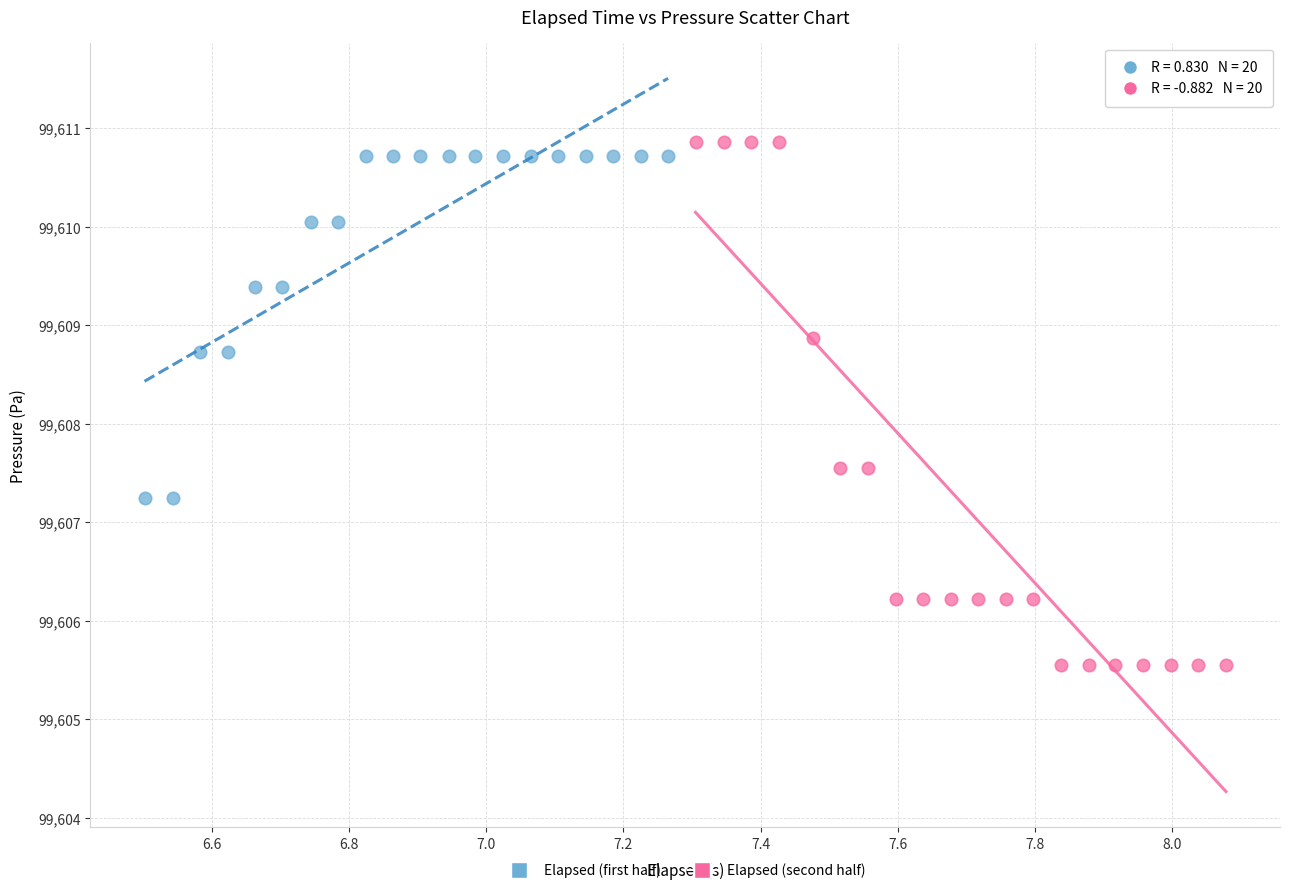

Which series reaches the minimum Y coordinate?

Elapsed (second half)